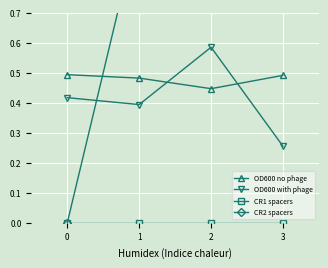

Which series has the largest range (max minus min)?

CR2 spacers